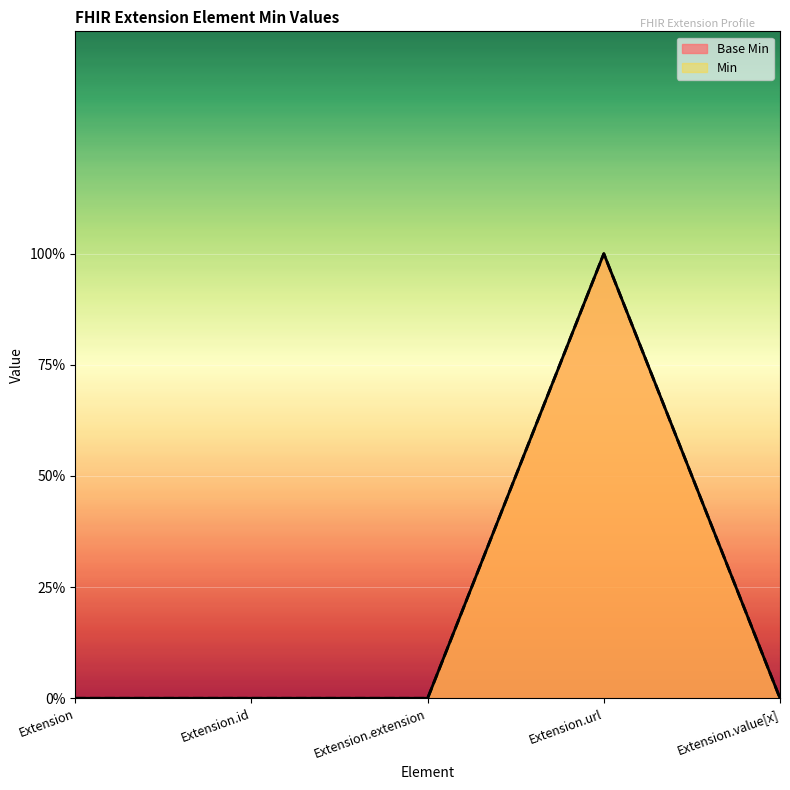

What is the difference between the Base Min values at Extension.value[x] and Extension.url?

1